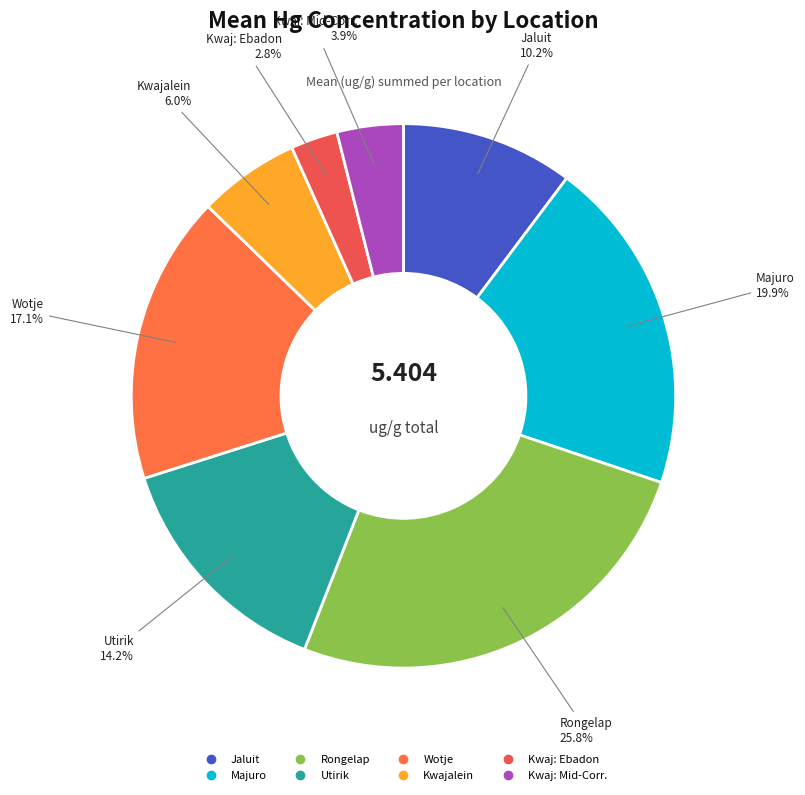

Between Wotje and Majuro, which is larger?

Majuro